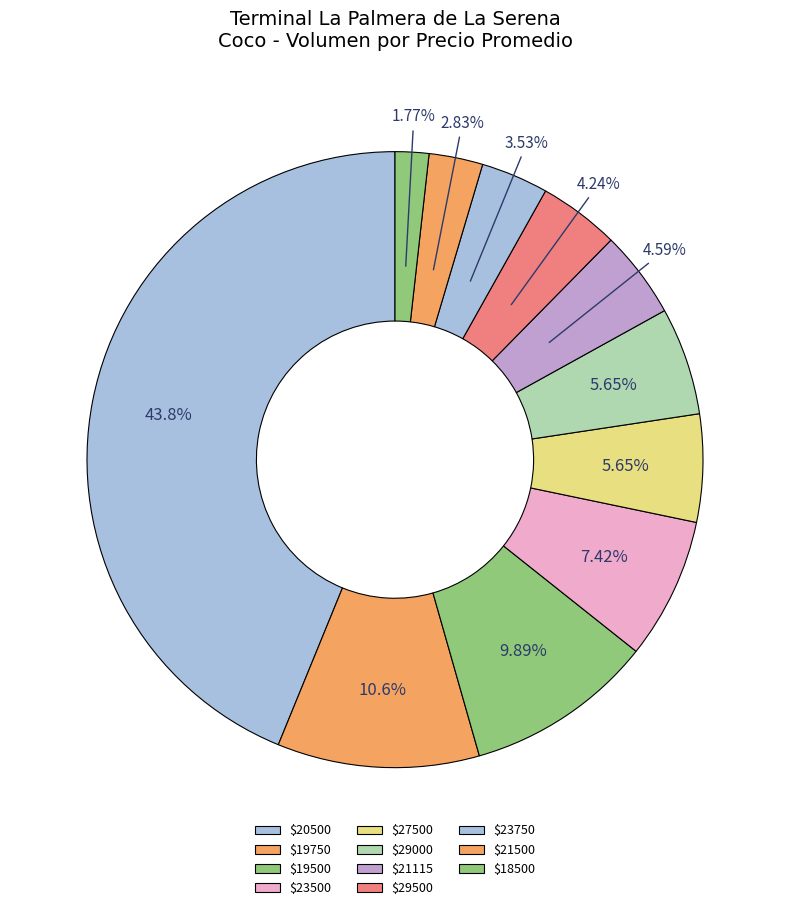

How many slices are in this pie chart?

11